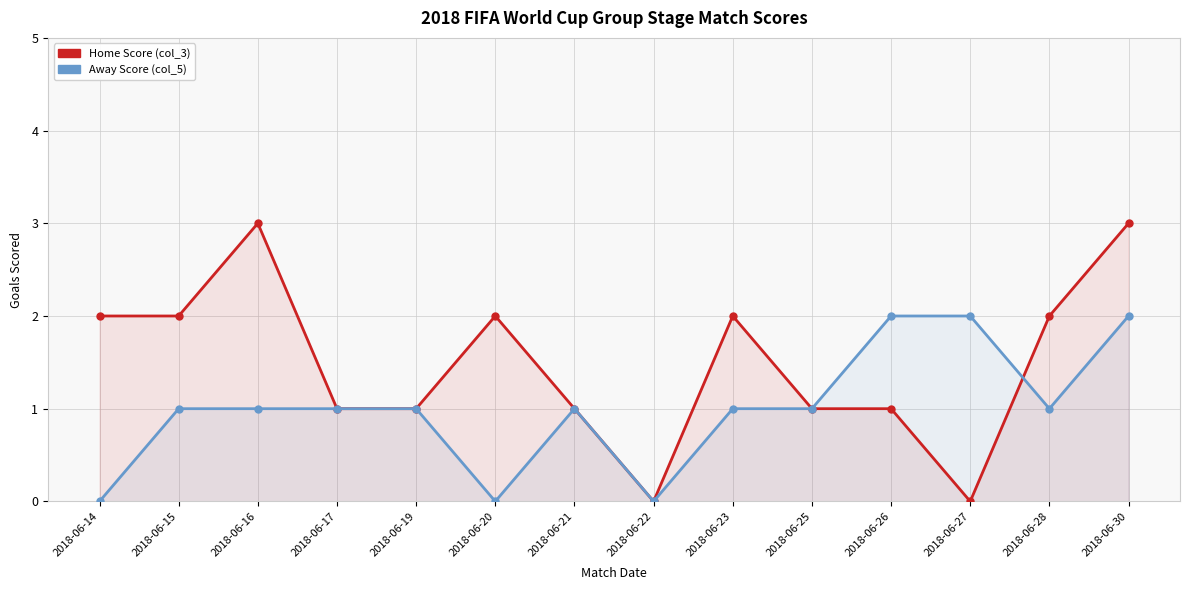

What is the approximate value of Home Score (col_3) at 2018-06-19?

1